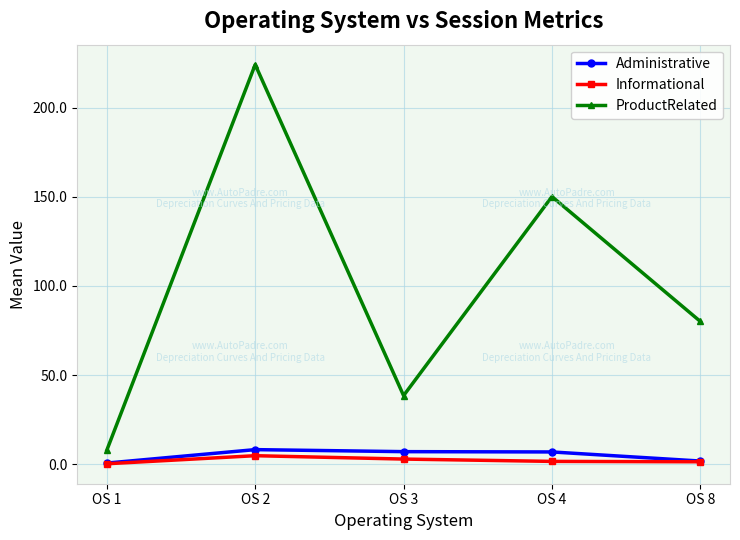

At which label does Administrative first exceed 6?

OS 2